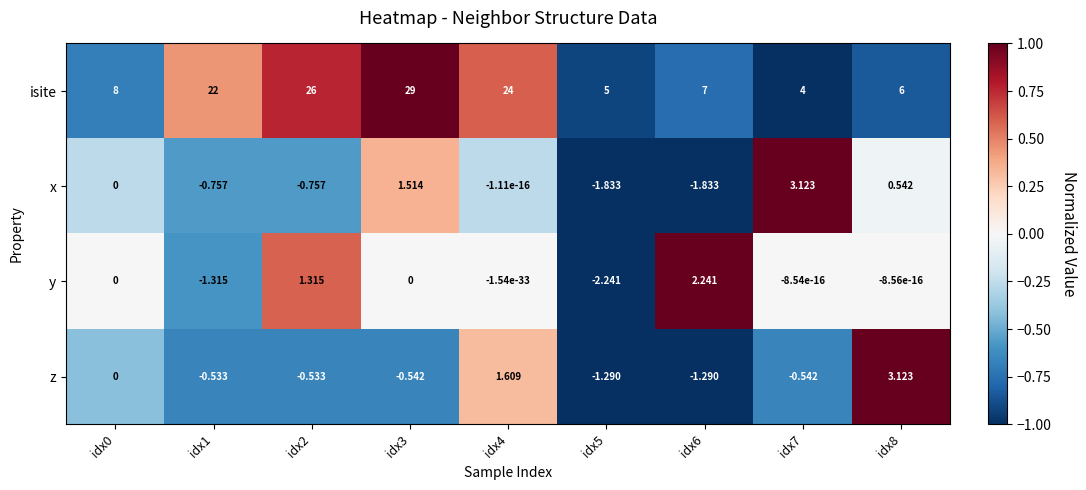

Between idx2 and idx4, which series saw the biggest shift?

z